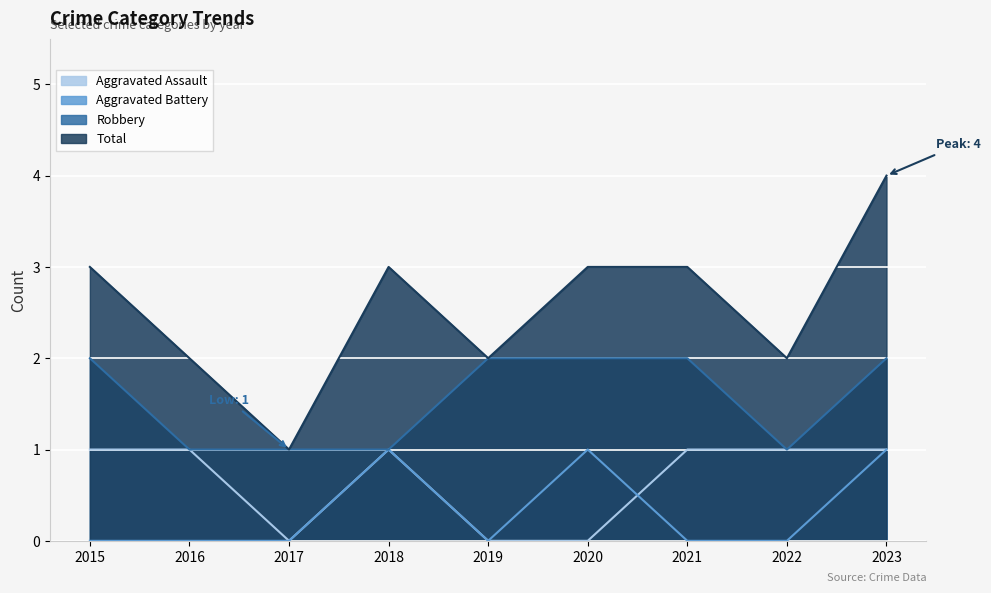

True or false: Robbery has more than 2 points higher than both neighbors.

False